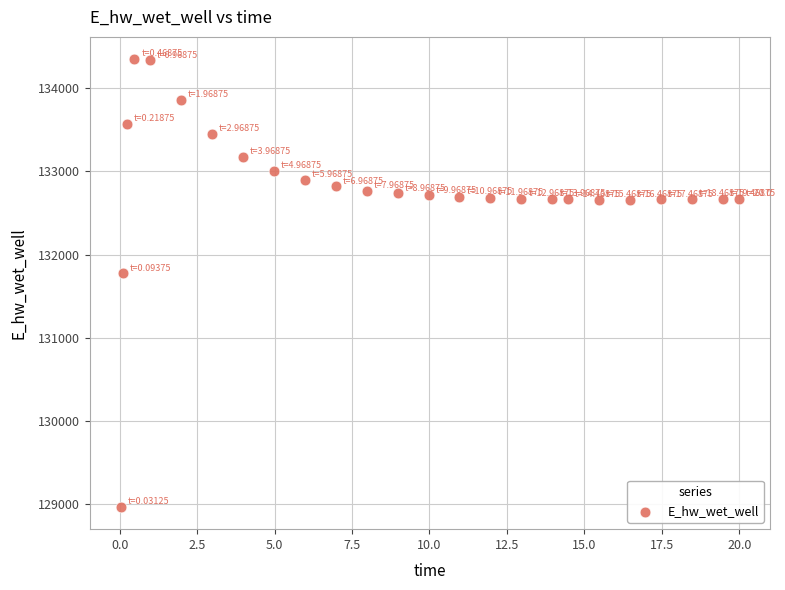

What is the range of X values (max minus min)?

20.0